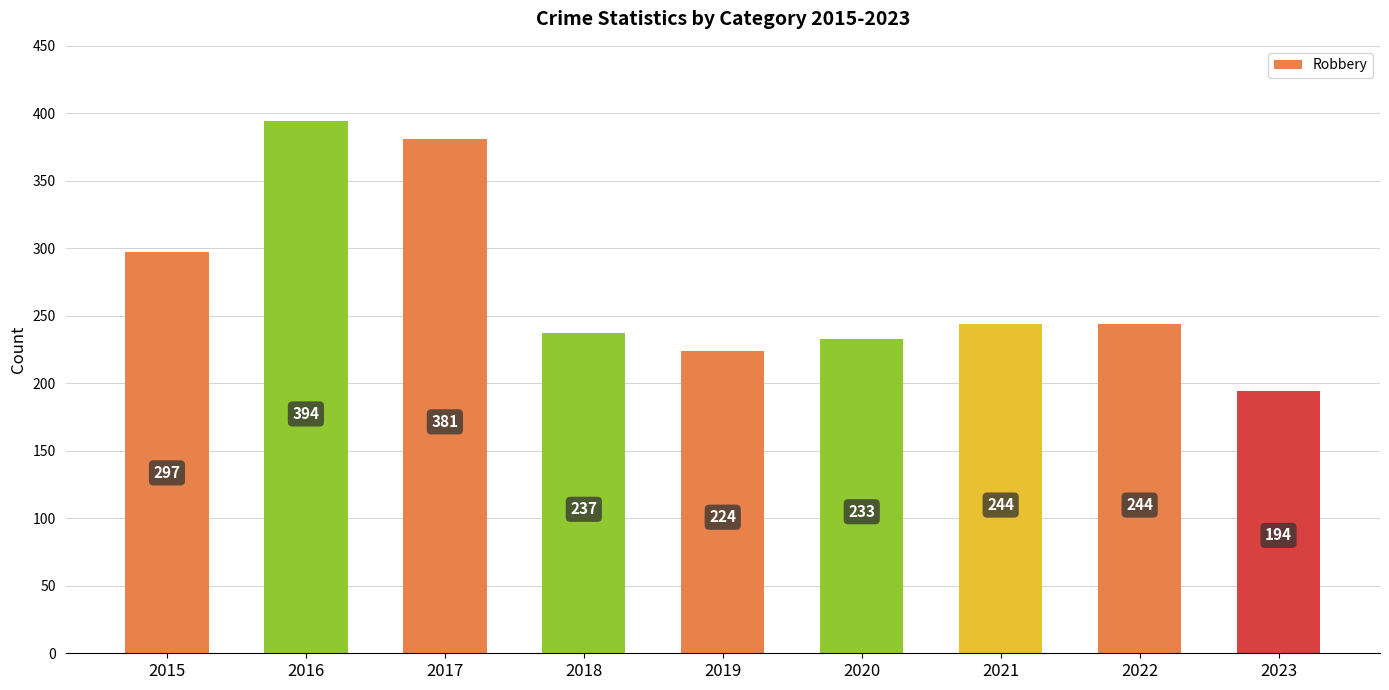

Count the number of categories in the chart.

9